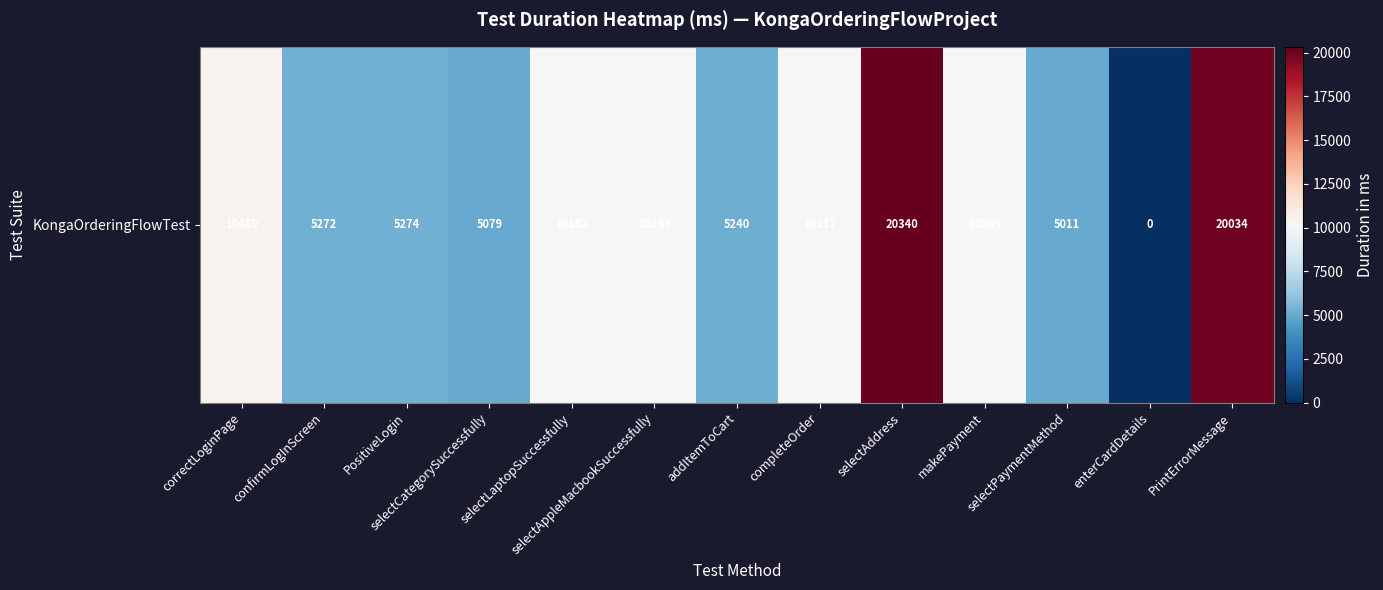

True or false: the data shows 10117 at completeOrder.

True